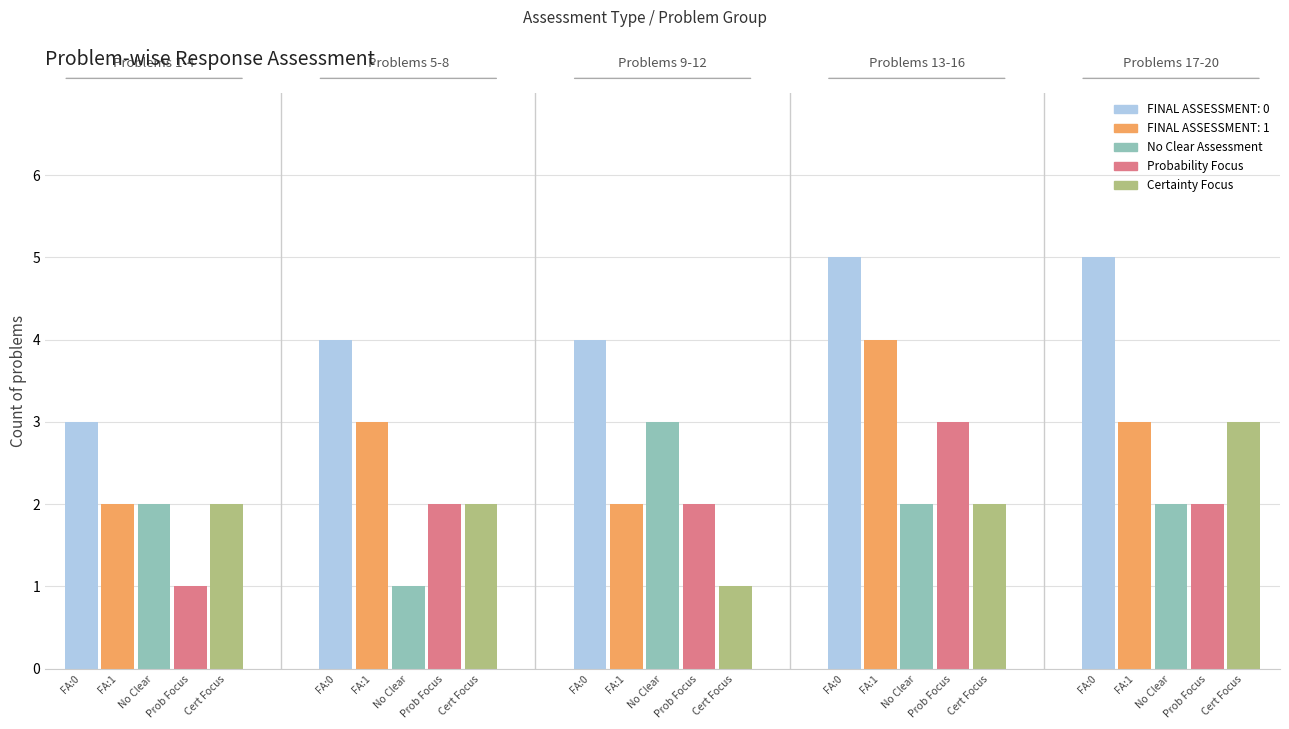

Reading left to right, what are all the values shown in this chart?

FINAL ASSESSMENT: 0: 0=3	1=4	2=4	3=5	4=5
FINAL ASSESSMENT: 1: 0=2	1=3	2=2	3=4	4=3
No Clear Assessment: 0=2	1=1	2=3	3=2	4=2
Probability Focus: 0=1	1=2	2=2	3=3	4=2
Certainty Focus: 0=2	1=2	2=1	3=2	4=3